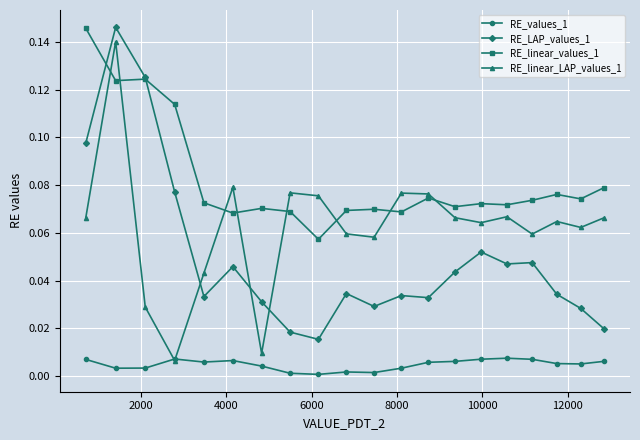

True or false: RE_linear_values_1 and RE_values_1 cross at least once.

False